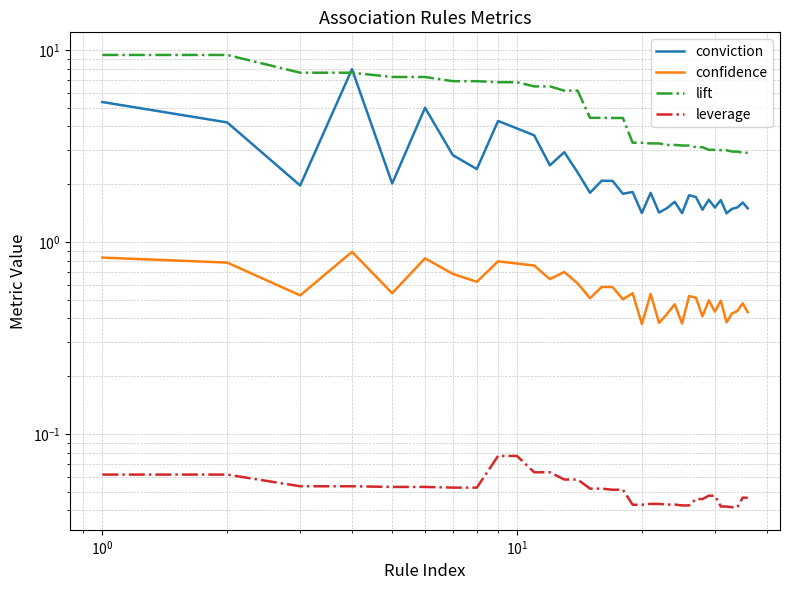

Count the number of categories in the chart.

36